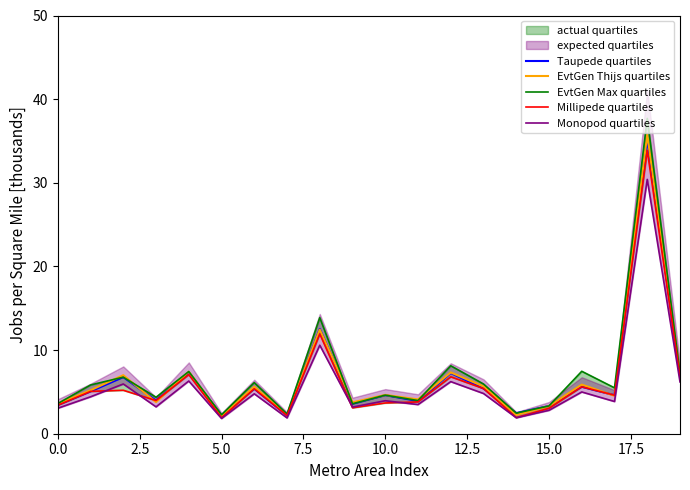

What position from the left is 9?

10